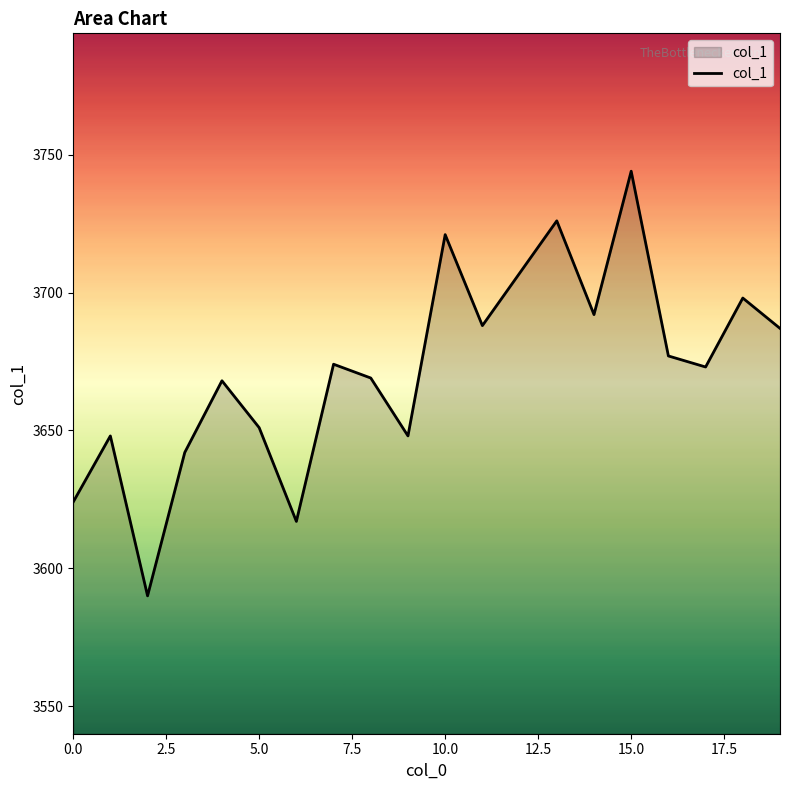

What is the difference between the maximum and minimum values?

154